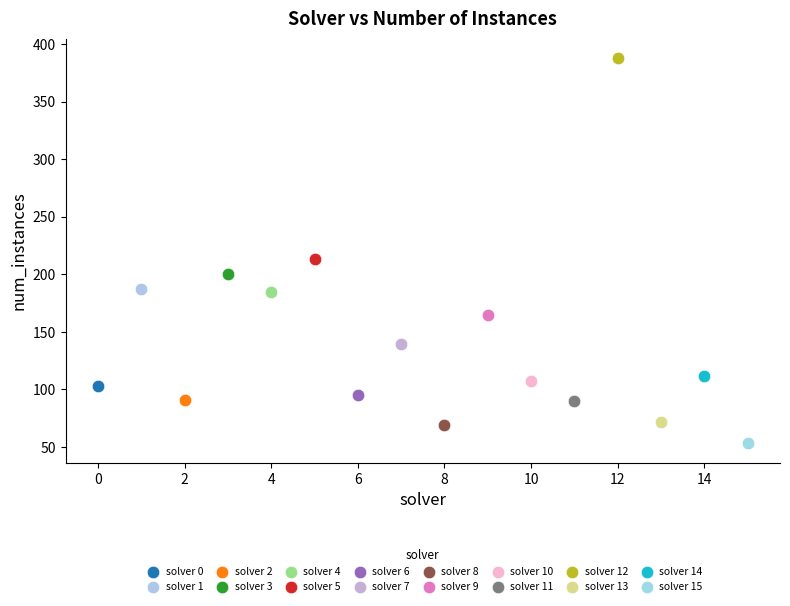

What are all the series names shown in the legend?

solver 0, solver 1, solver 2, solver 3, solver 4, solver 5, solver 6, solver 7, solver 8, solver 9, solver 10, solver 11, solver 12, solver 13, solver 14, solver 15